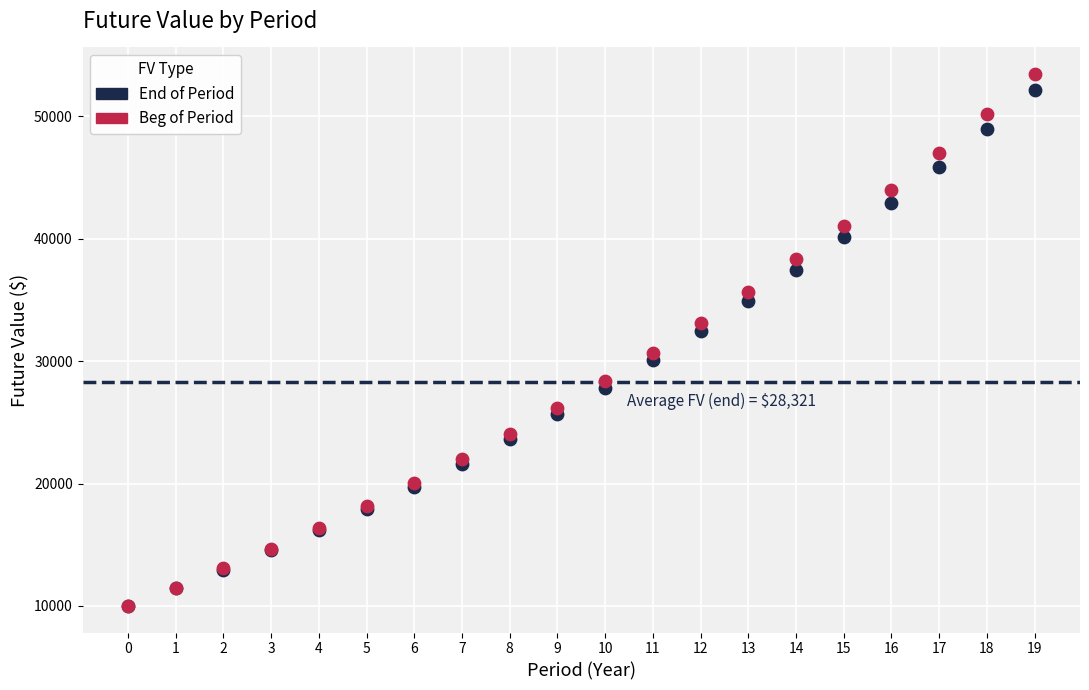

What are all the series names shown in the legend?

End of Period, Beg of Period